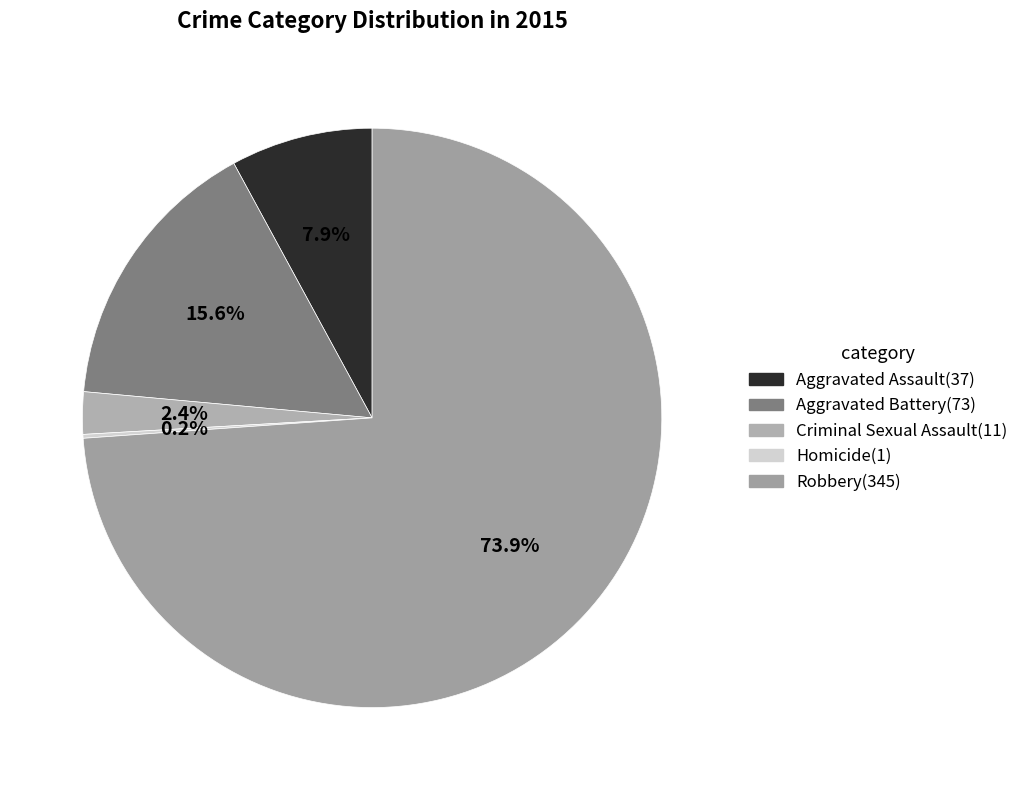

Combined, what portion of the pie is Criminal Sexual Assault and Aggravated Assault?

10.3%